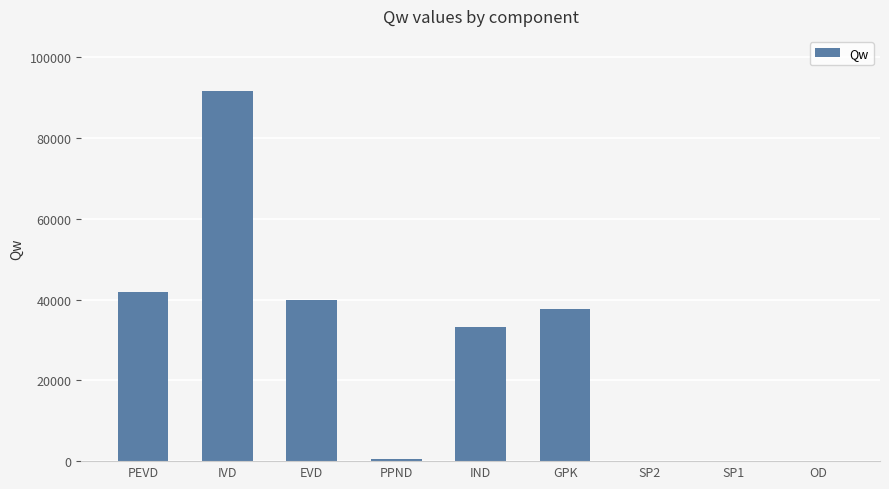

The value at PPND is 516.3. True or false?

True